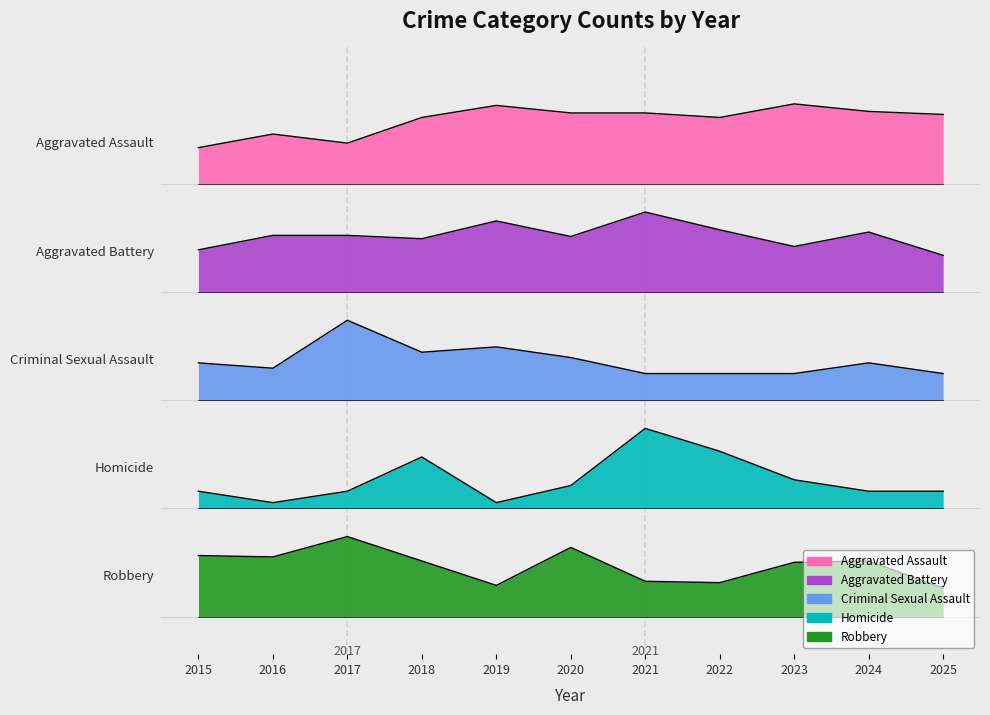

What is the lowest value of the Aggravated Assault series?

5.0